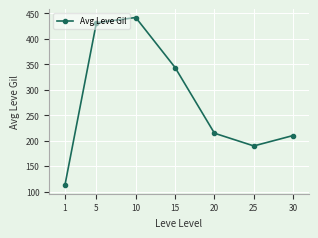

Where is the first local maximum?

10